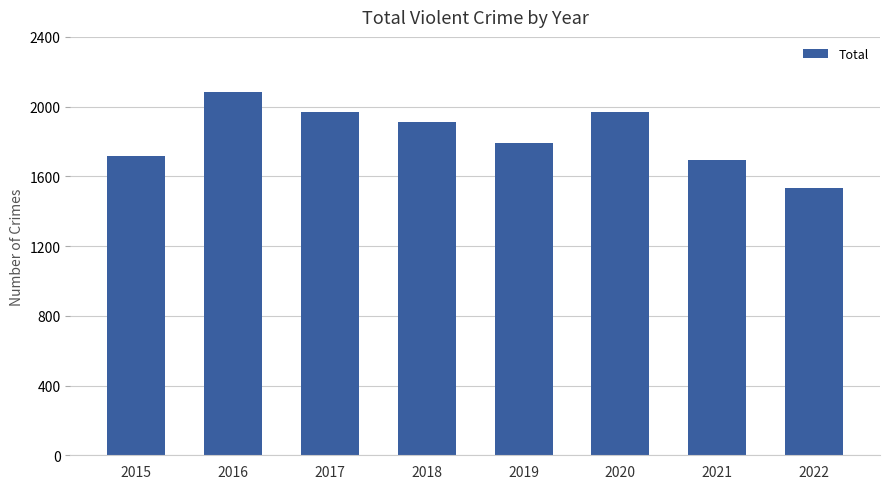

At which label is the value closest to 1809?

2019